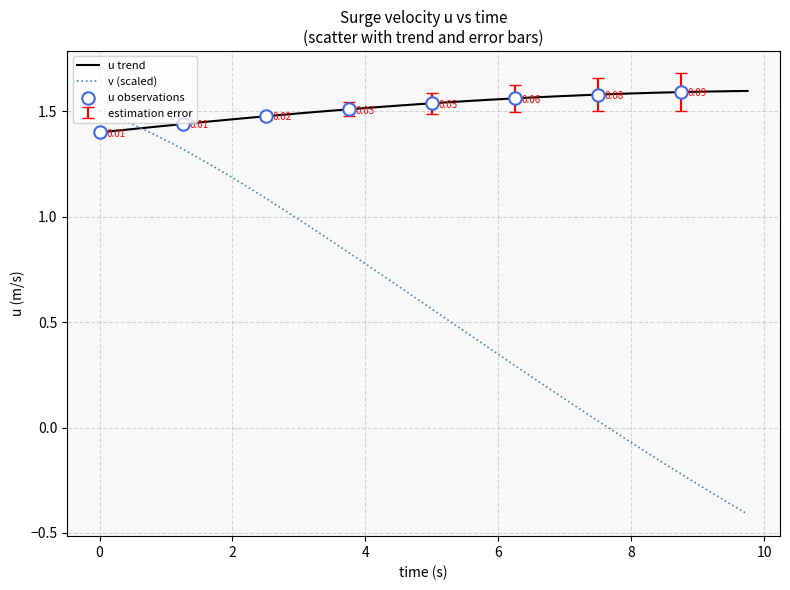

Which series has the largest total across all categories?

u trend